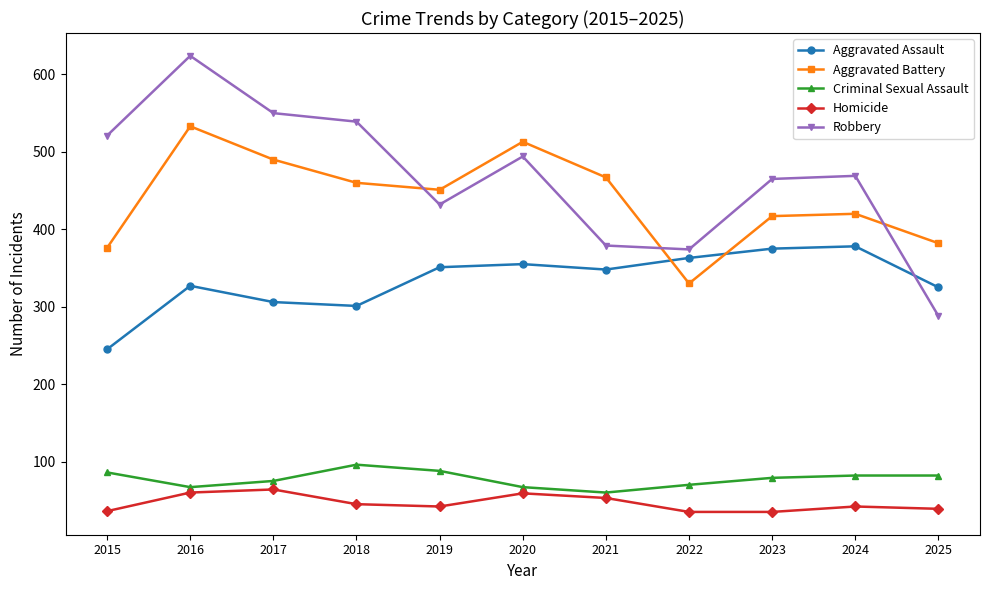

At which label does Criminal Sexual Assault first exceed 79?

2015